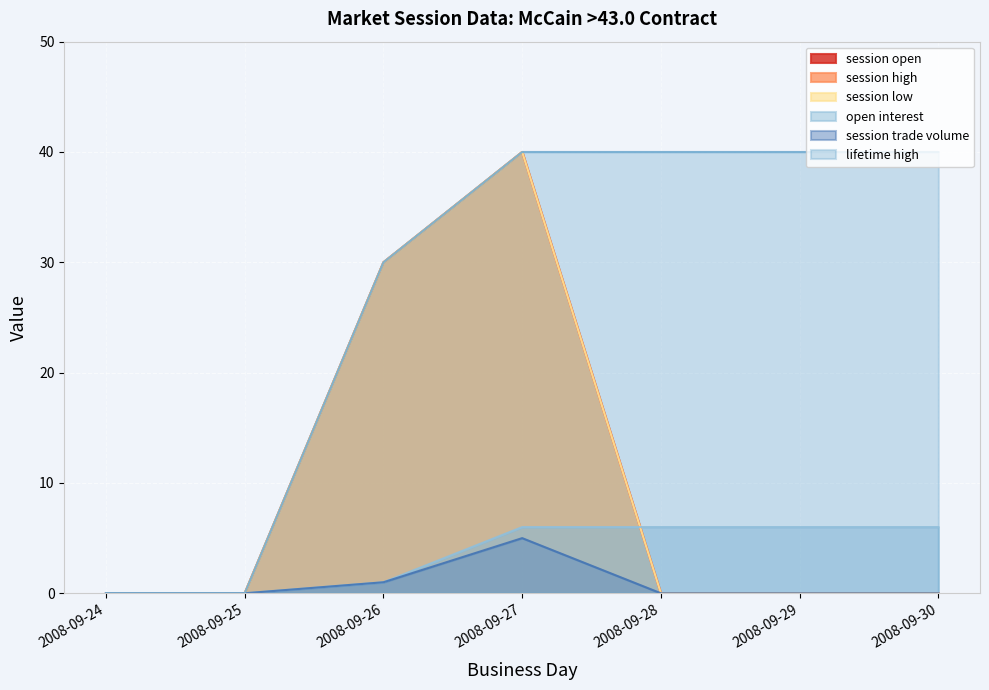

What is the value of the session open point at the 3rd from the left?

30